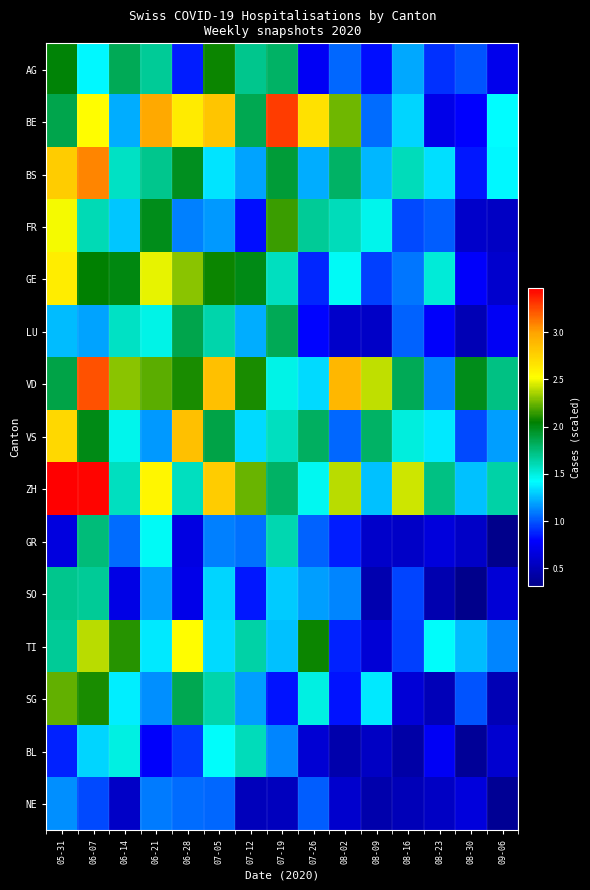

List the series in order of their peak value, lowest first.

NE, BL, SO, GR, LU, AG, SG, FR, TI, GE, VS, BS, VD, BE, ZH